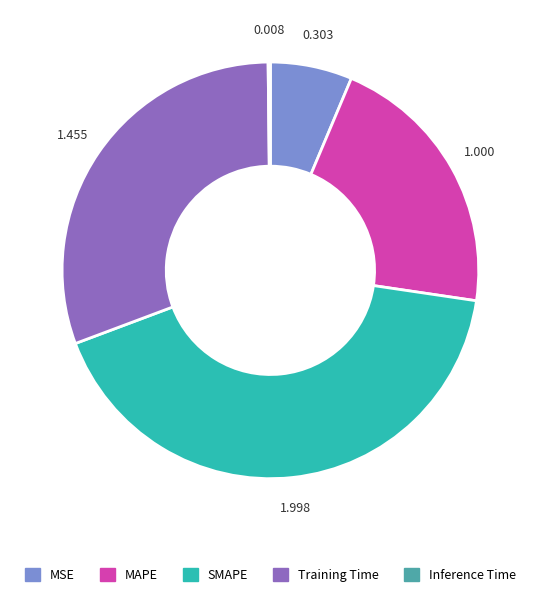

The MSE slice represents 6% of the pie. True or false?

True